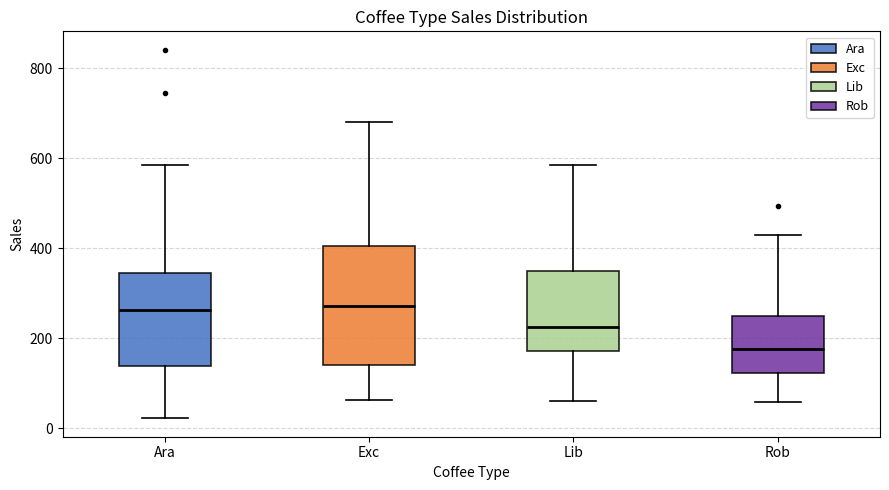

Comparing the boxes themselves (not the whiskers), which one is the tallest?

Exc